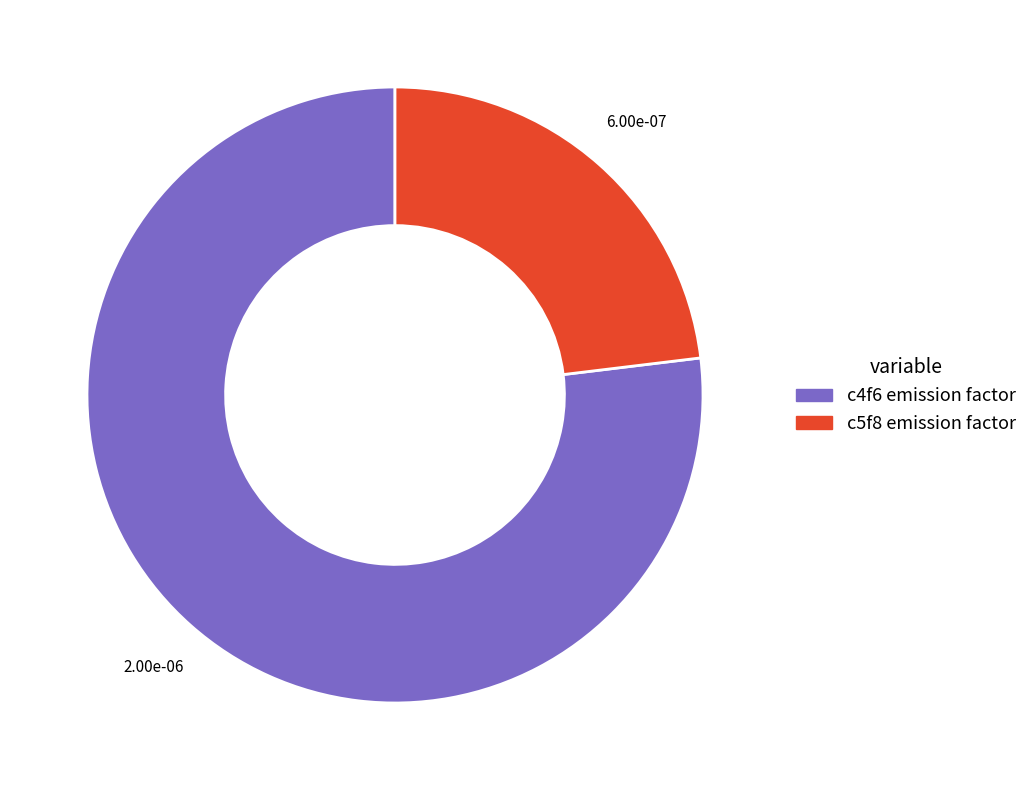

Is there any slice that represents more than half of the pie?

Yes